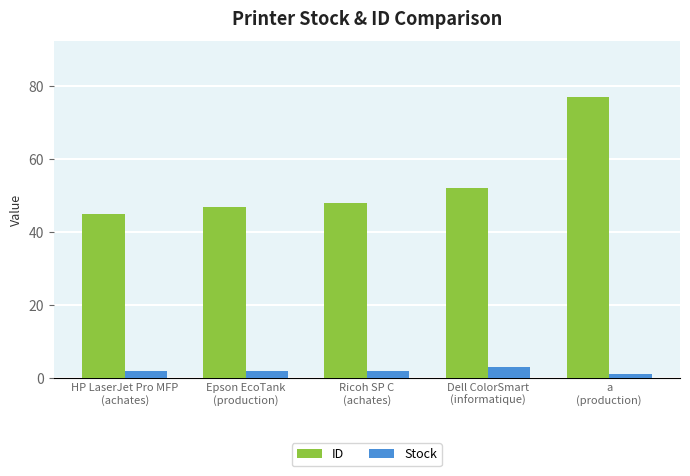

Which category has the highest value in the Stock series?

Dell ColorSmart
(informatique)